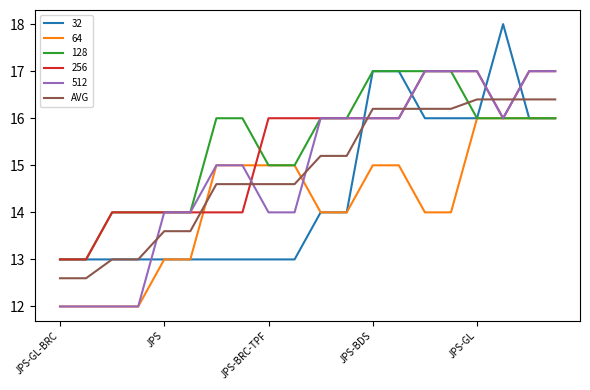

What is the greatest value displayed?

18.0